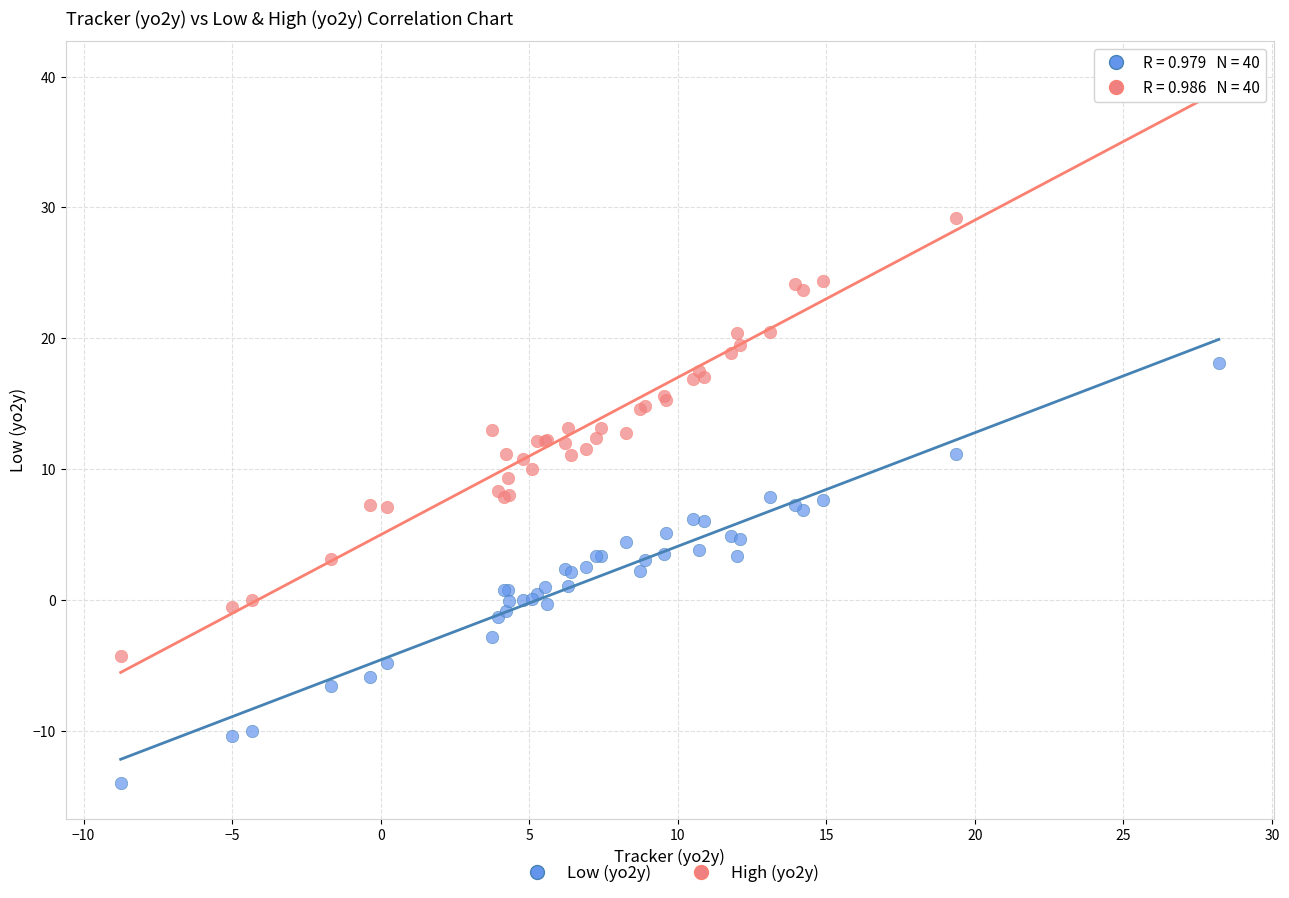

What is the X range (max minus min) for the scatter plot?

37.0